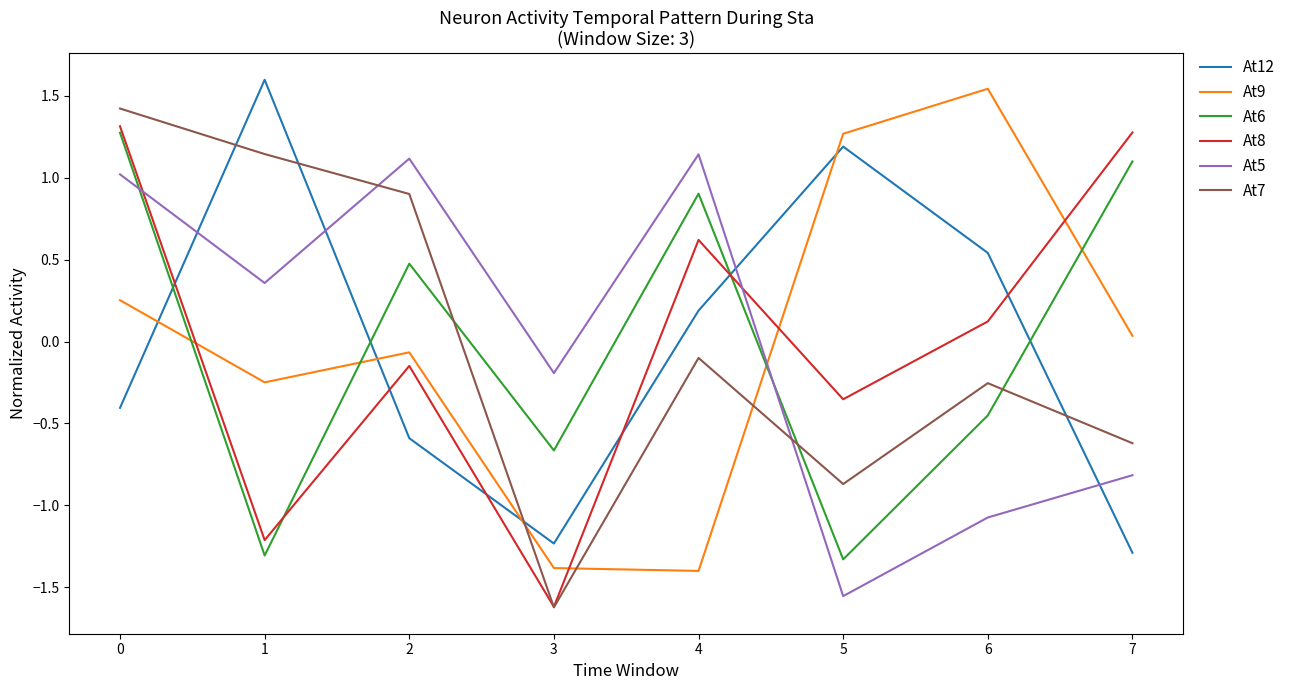

At how many categories does at least one series exceed 0?

7